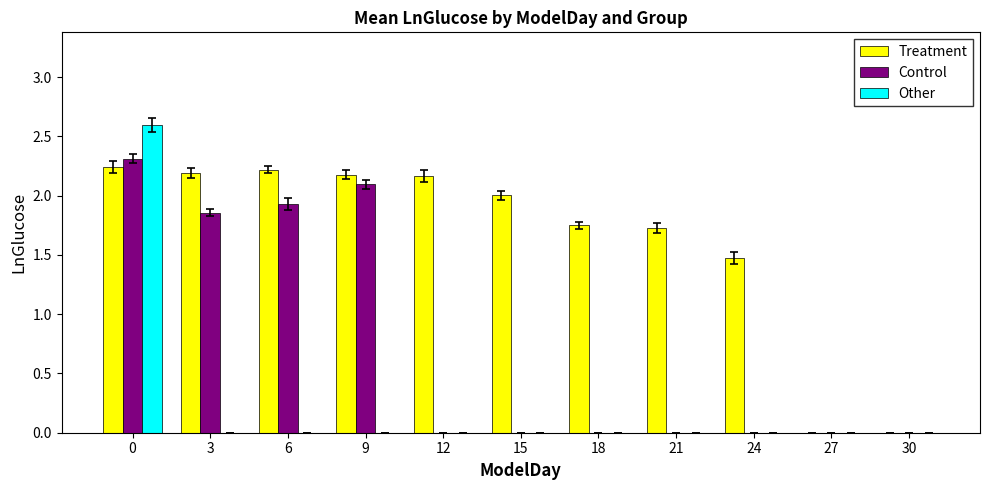

What is the sum of all Other values?

2.6